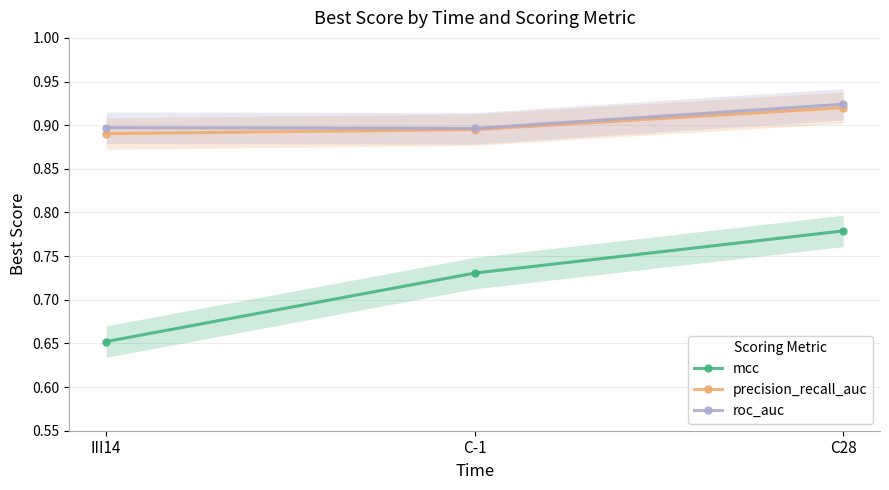

What is the sum of all roc_auc values?

2.7